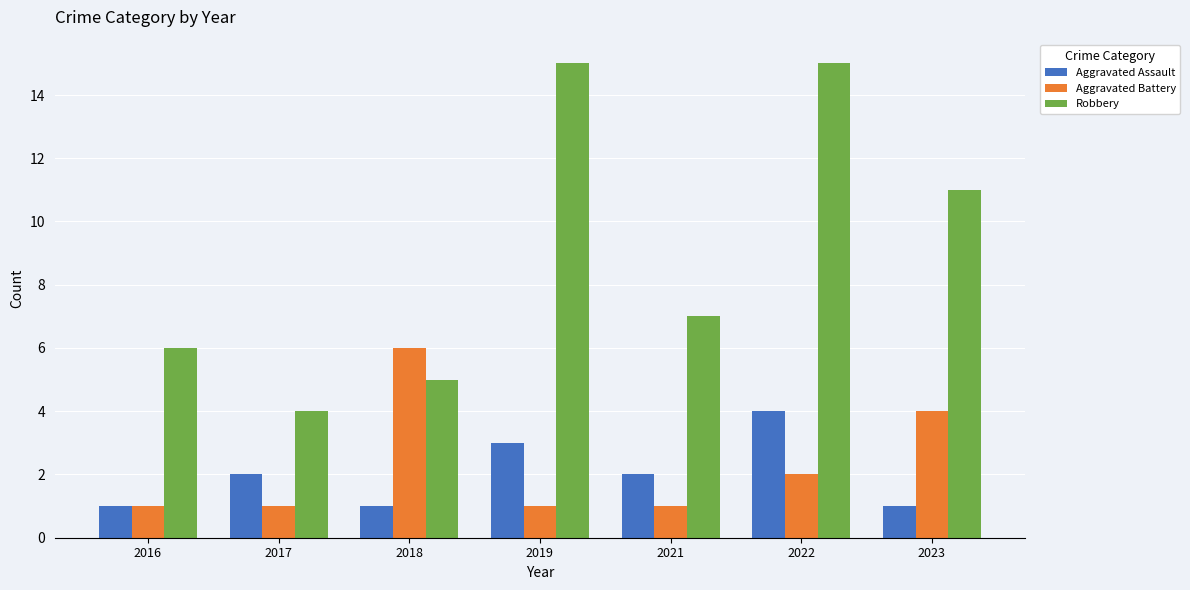

Reading left to right, list all the values displayed in this chart.

Aggravated Assault: 1	2	1	3	2	4	1
Aggravated Battery: 1	1	6	1	1	2	4
Robbery: 6	4	5	15	7	15	11